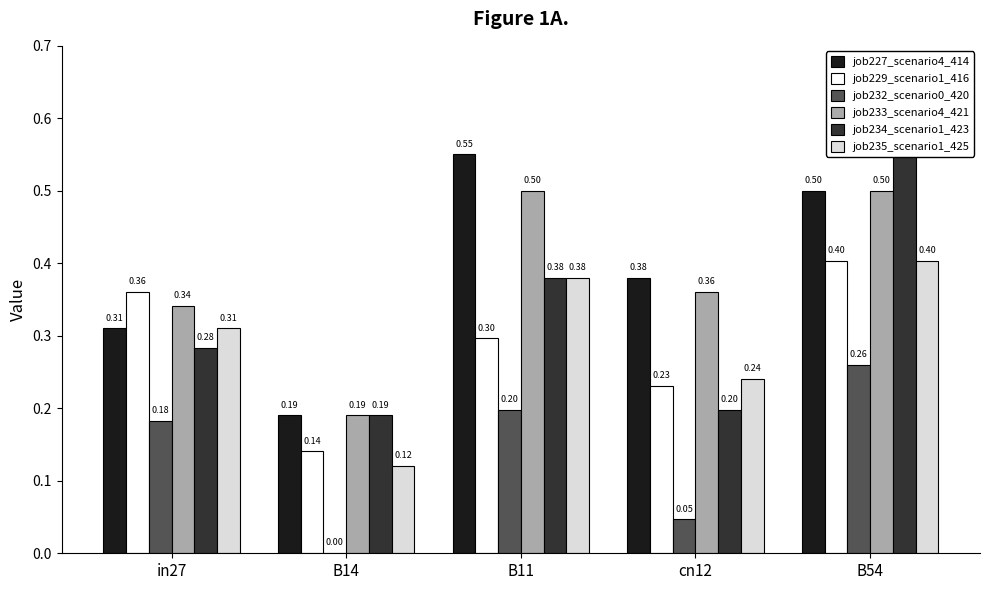

At B14, list the series in order from smallest to largest.

job232_scenario0_420, job235_scenario1_425, job229_scenario1_416, job227_scenario4_414, job233_scenario4_421, job234_scenario1_423